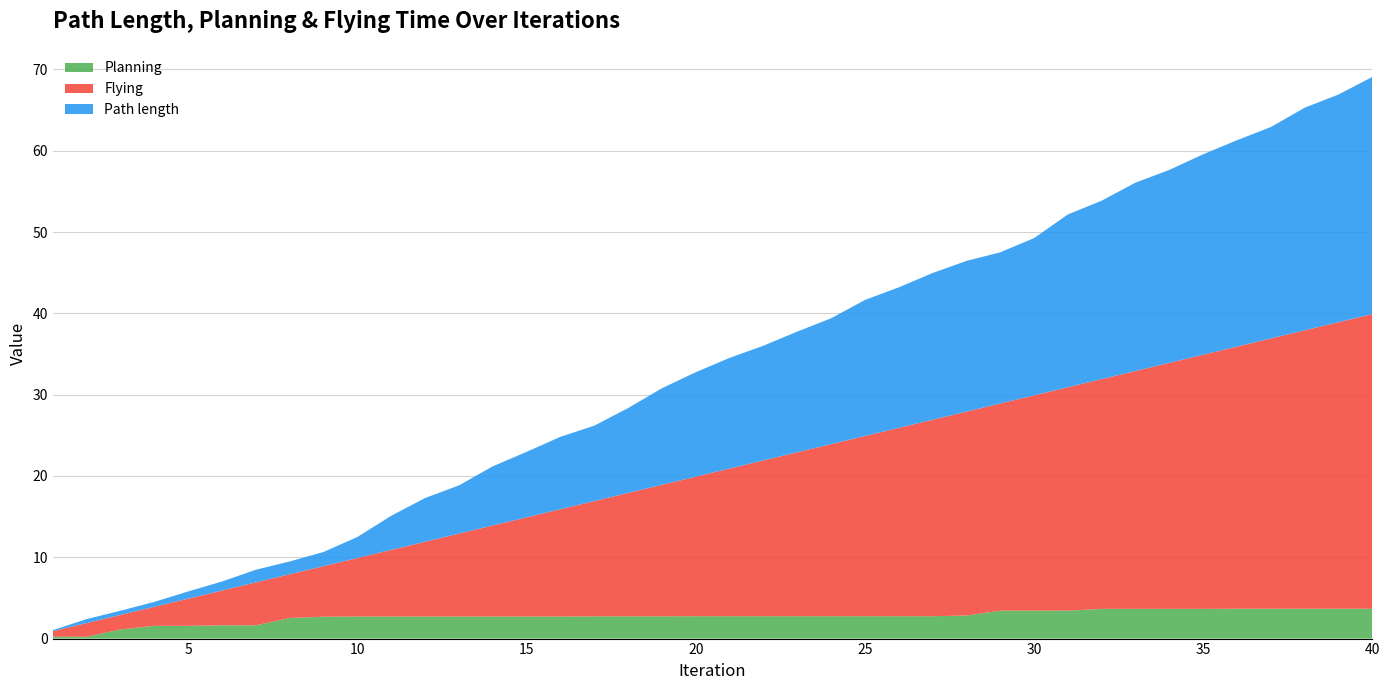

Reading left to right, transcribe all the data shown in this chart.

Planning: 0.2	0.2	1.1	1.6	1.6	1.6	1.6	2.5	2.7	2.7	2.7	2.7	2.7	2.7	2.7	2.7	2.7	2.7	2.7	2.8	2.8	2.8	2.8	2.8	2.8	2.8	2.8	2.8	3.4	3.4	3.4	3.7	3.7	3.7	3.7	3.7	3.7	3.7	3.7	3.7
Flying: 0.7	1.7	1.8	2.3	3.3	4.3	5.3	5.4	6.2	7.2	8.2	9.2	10.2	11.2	12.2	13.2	14.2	15.2	16.2	17.2	18.2	19.2	20.2	21.2	22.2	23.2	24.2	25.1	25.5	26.5	27.5	28.3	29.3	30.3	31.3	32.2	33.2	34.2	35.2	36.2
Path length: 0.1	0.5	0.5	0.6	0.9	1.1	1.6	1.6	1.7	2.6	4.2	5.4	5.9	7.3	8.1	8.9	9.3	10.4	11.9	12.8	13.6	14.1	14.8	15.5	16.7	17.3	18.0	18.5	18.6	19.3	21.2	21.9	23.2	23.7	24.6	25.4	26.0	27.4	28.0	29.2